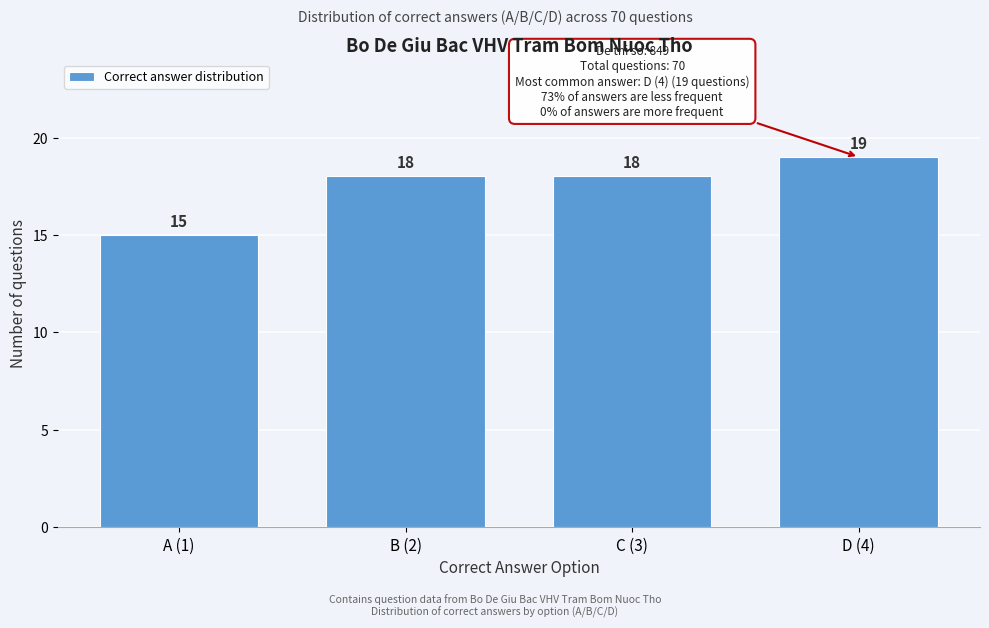

Reading right to left, what are all the values shown in this chart?

19	18	18	15